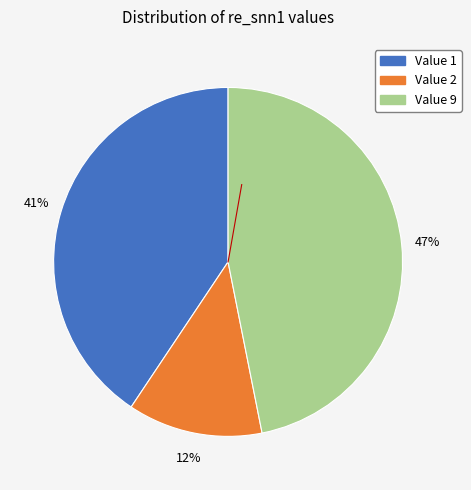

Is there a majority slice in this chart?

No